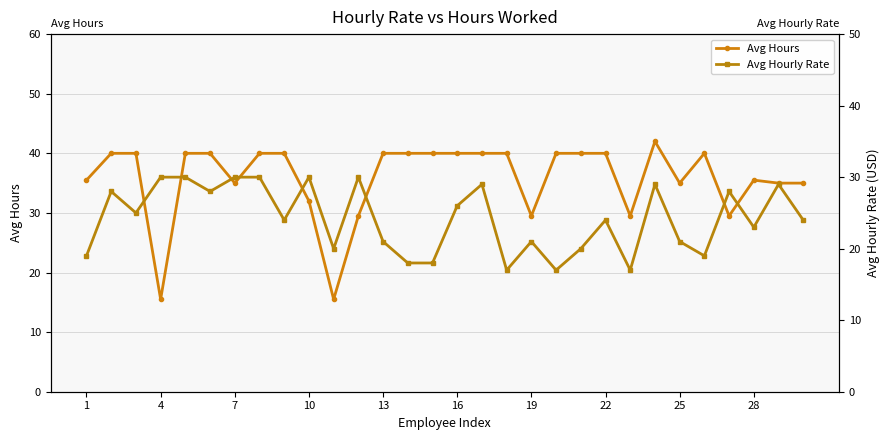

Count the number of categories in the chart.

30